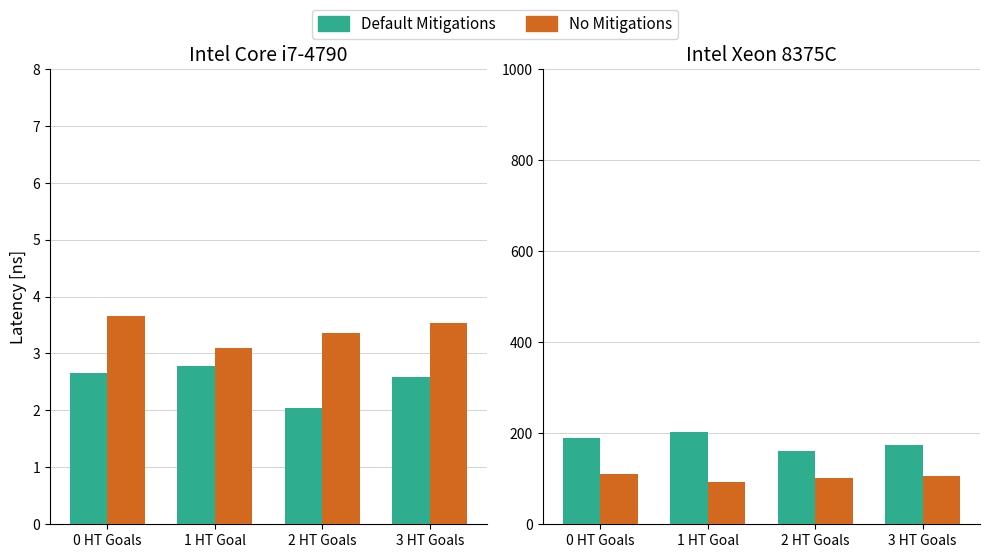

Which series has the widest spread of values?

Default Mitigations